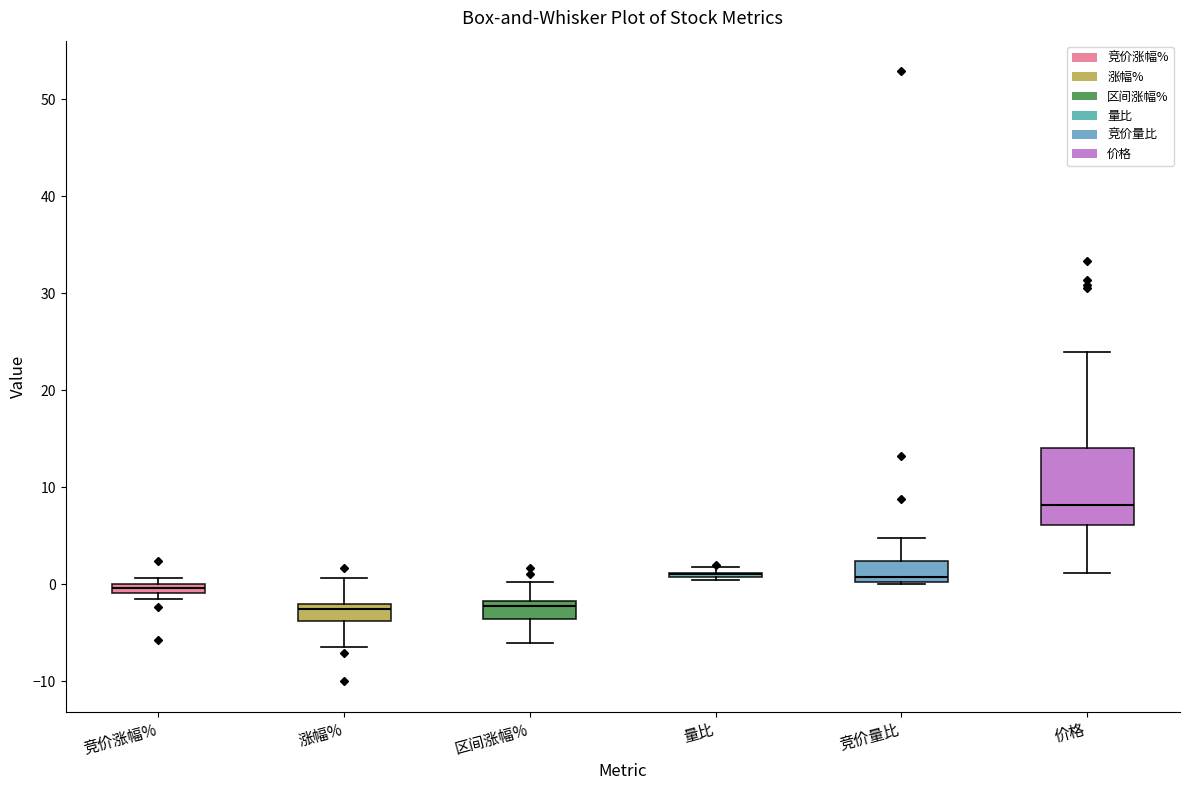

Where does the median line of the box for 价格 sit on the y-axis? The values are not printed on the chart, so give them approximately, as read against the axis.

8